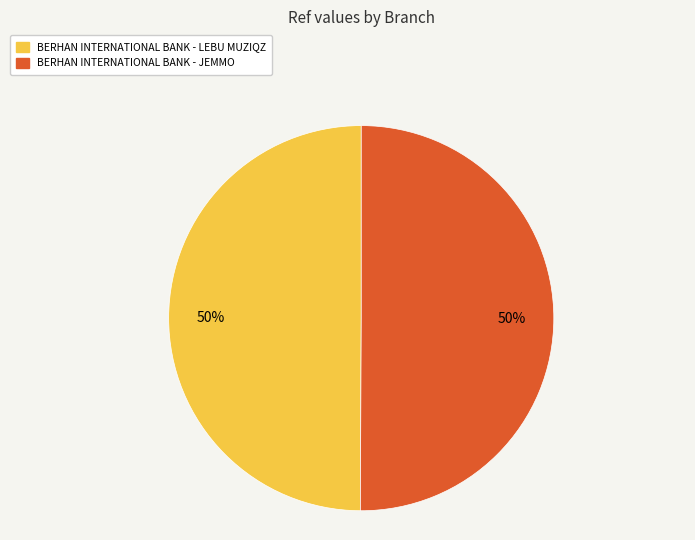

To the nearest percent, what percentage of the pie is BERHAN INTERNATIONAL BANK - JEMMO?

50%